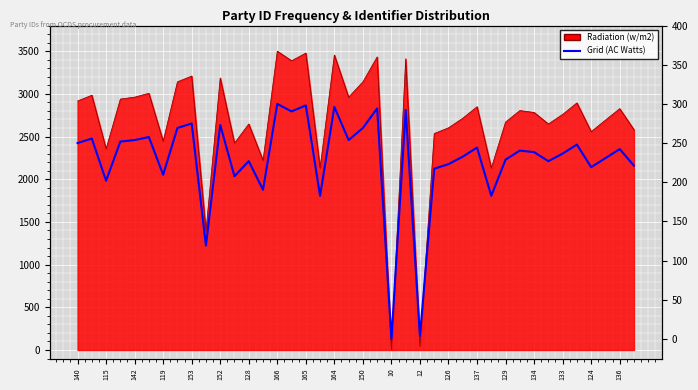

How many interior local peaks (higher than both neighbors) does the data have?

14